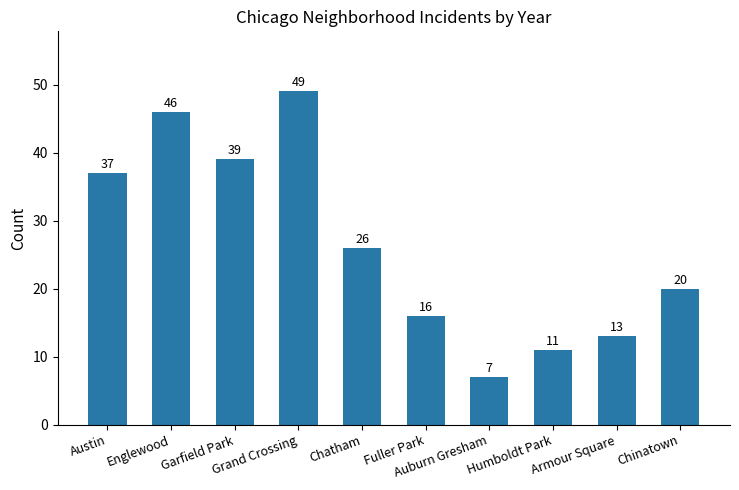

What is the smallest value displayed?

7